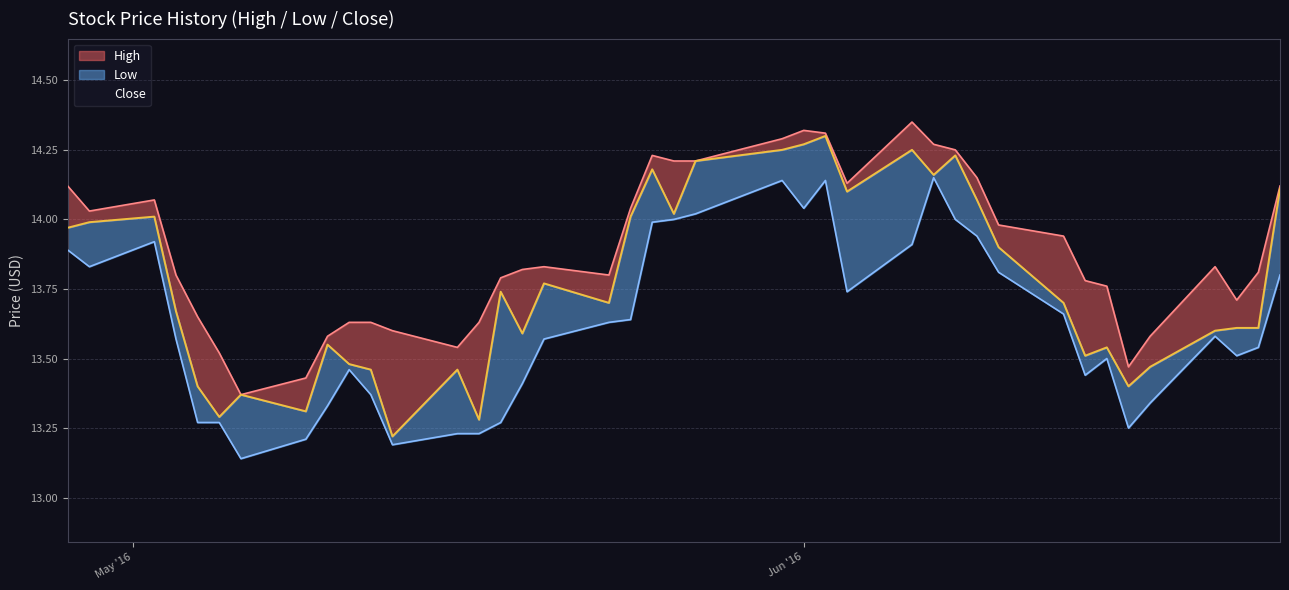

Between 2016-05-03 and 2016-06-20, which series saw the biggest shift?

Close